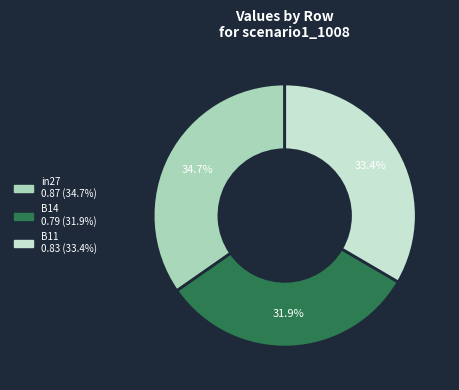

To the nearest percent, what is the difference between the B14 and in27 slice percentages?

3%